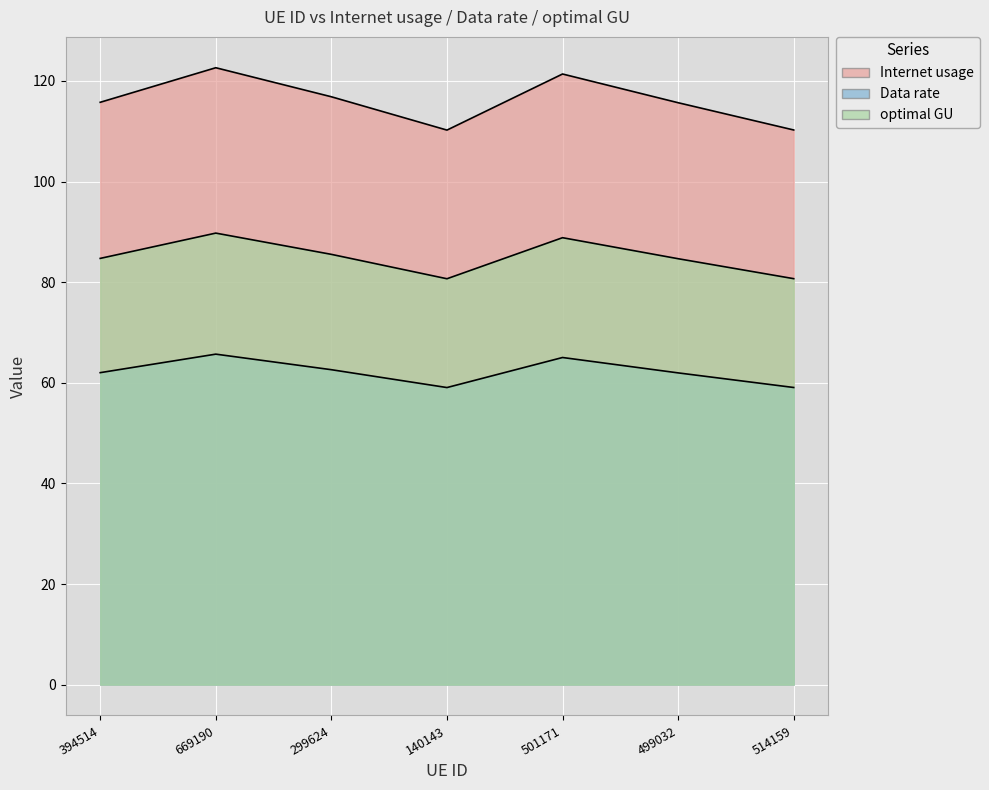

True or false: Data rate and optimal GU intersect in this chart.

False